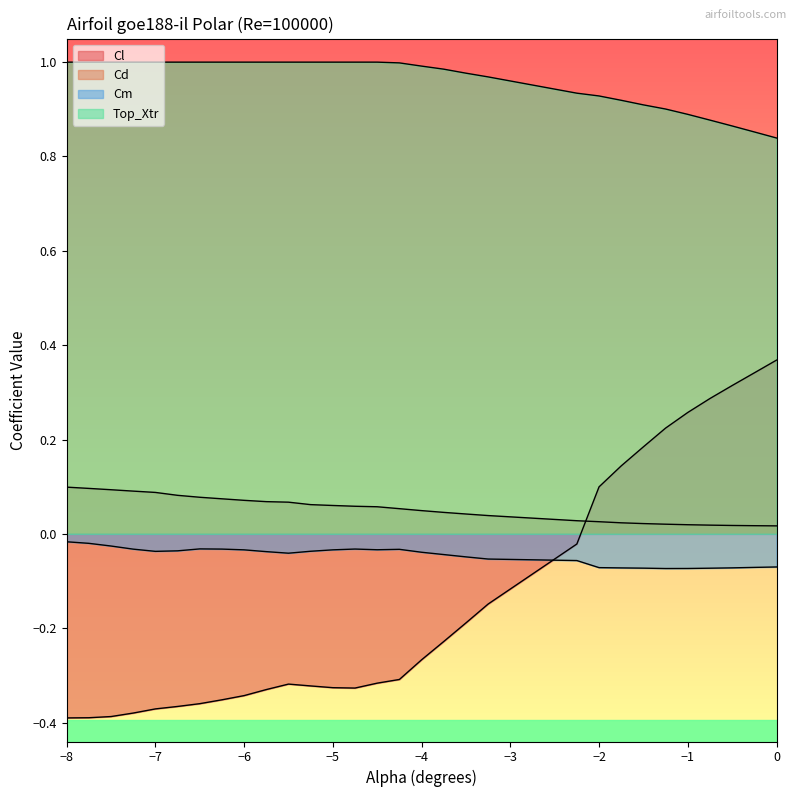

The Cd series shows 0.0 at -2.0. True or false?

True